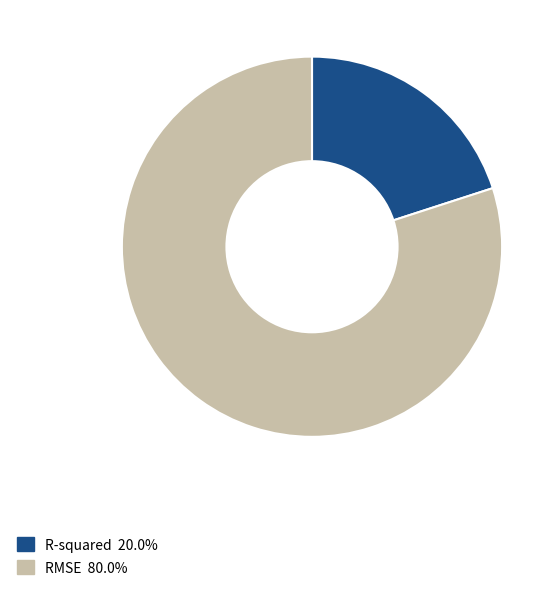

How many slices are in this pie chart?

2